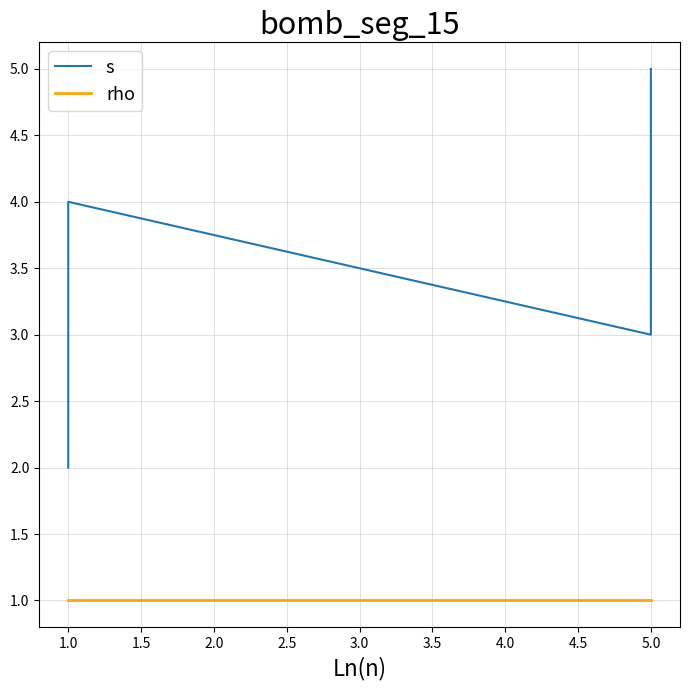

True or false: s and rho intersect in this chart.

False